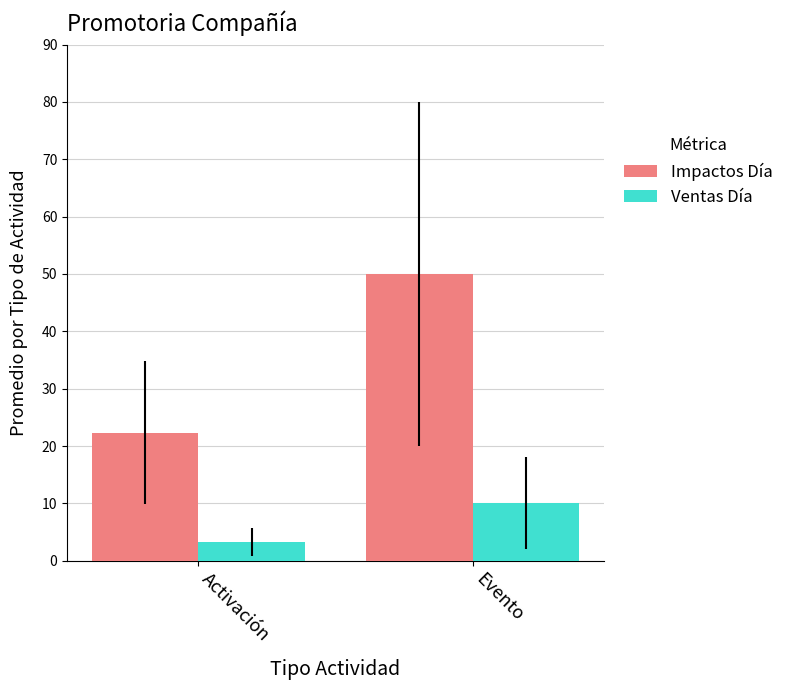

Which series has the widest spread of values?

Impactos Día